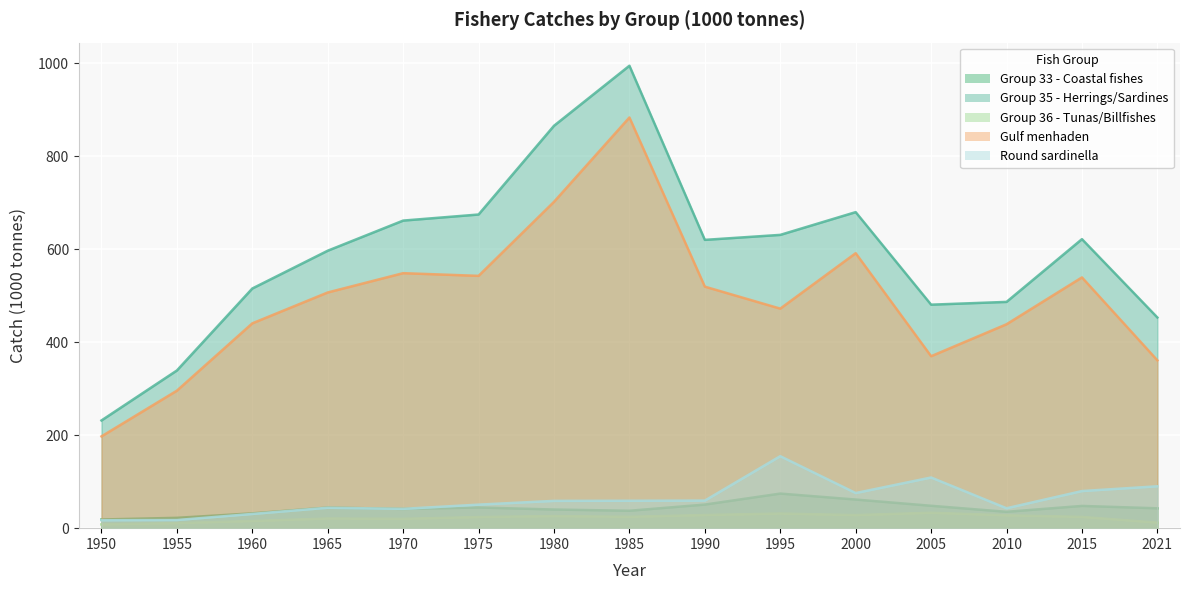

What is the minimum value for Group 33 - Coastal fishes?

18.7